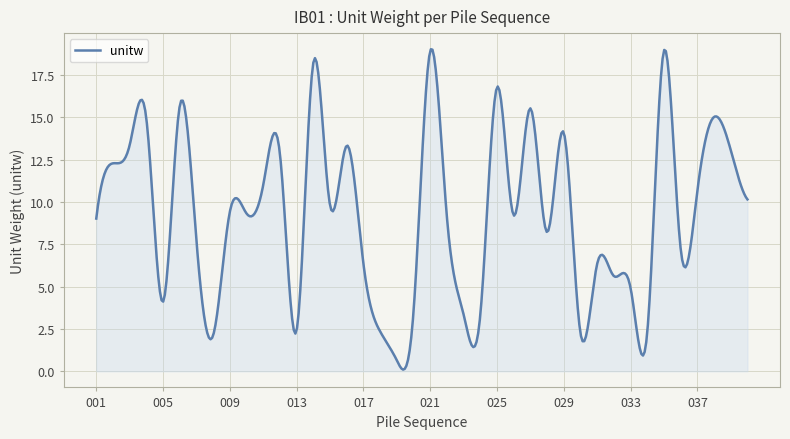

What is the maximum value shown in the chart?

19.0